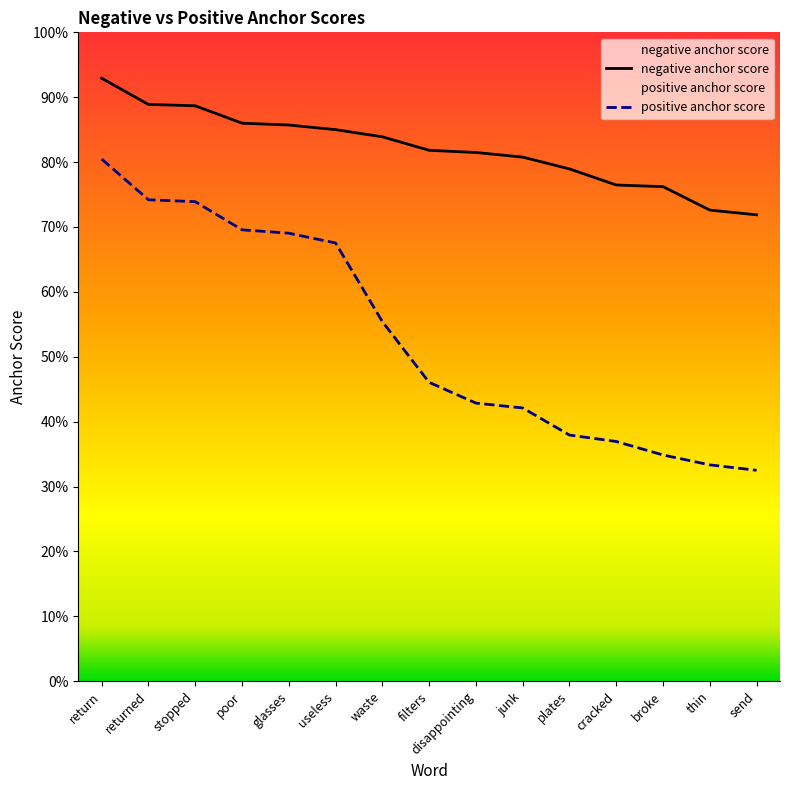

True or false: positive anchor score and negative anchor score cross at least once.

False